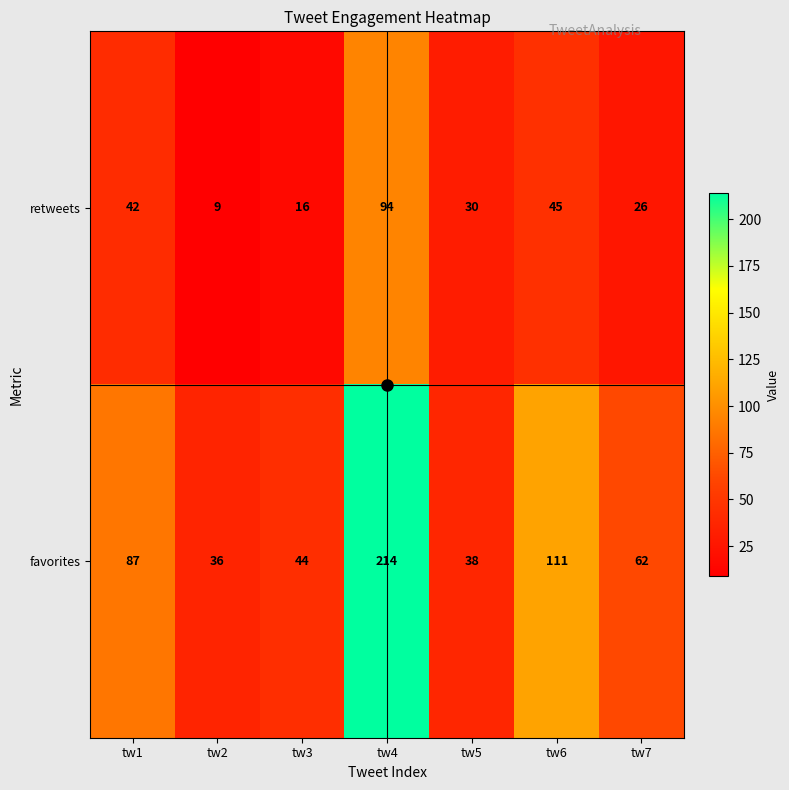

What is the sum of all favorites values?

592